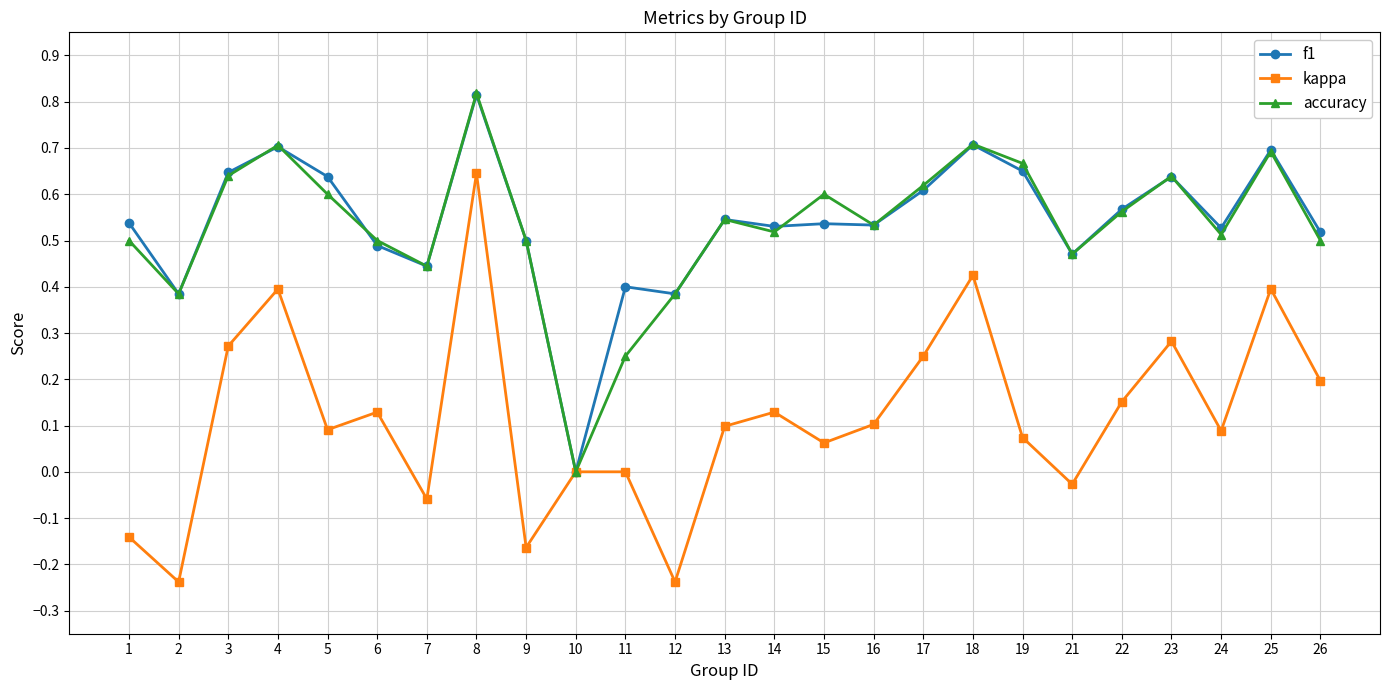

Where is the first local minimum for f1?

2